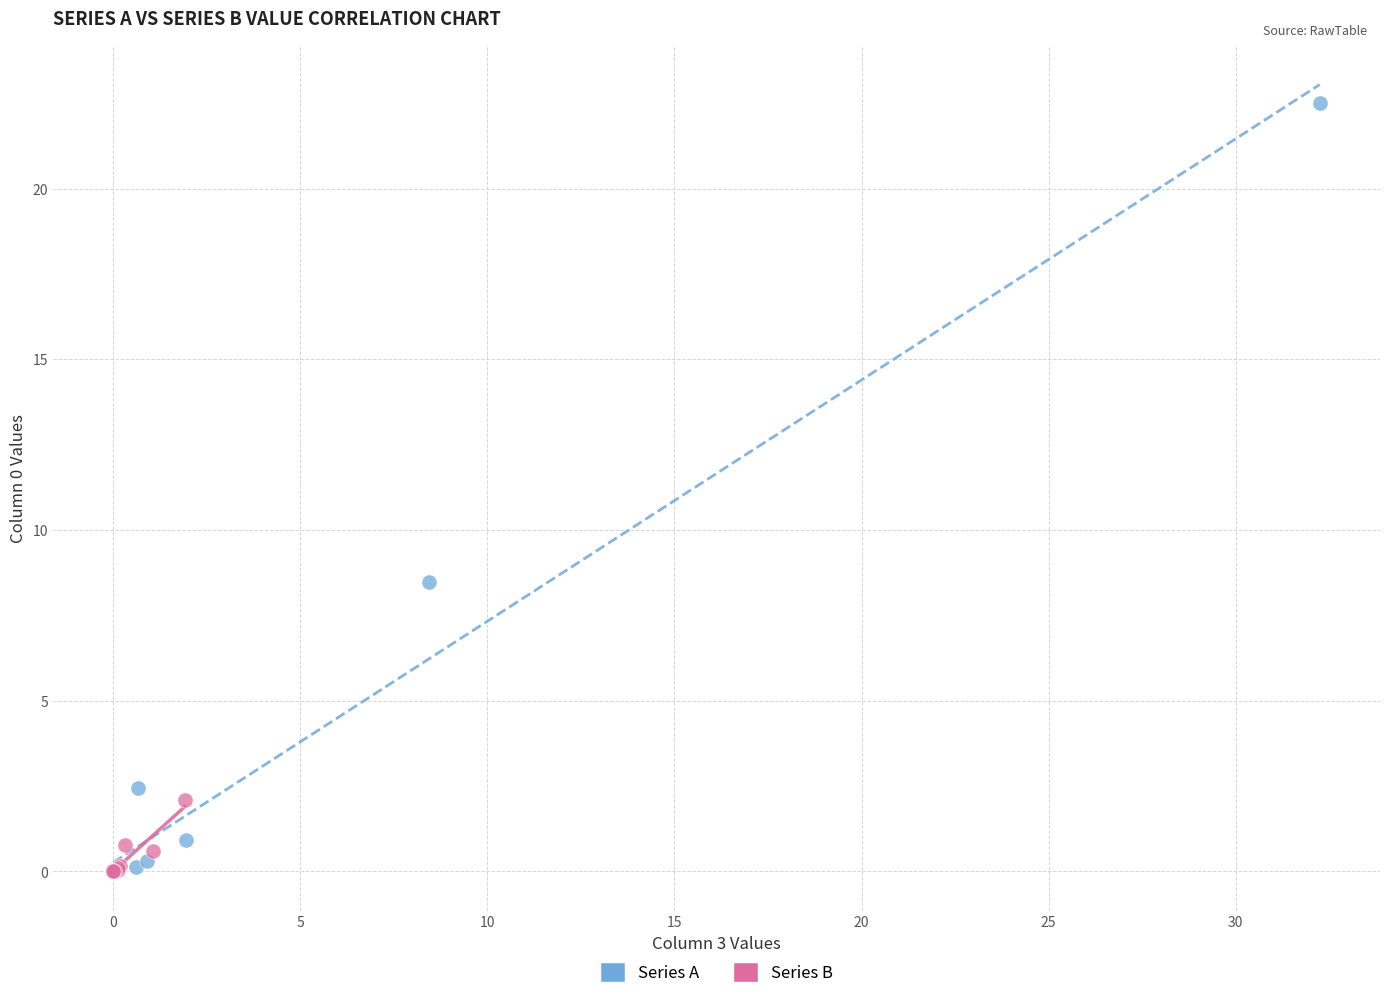

What are all the series names shown in the legend?

Series A, Series B